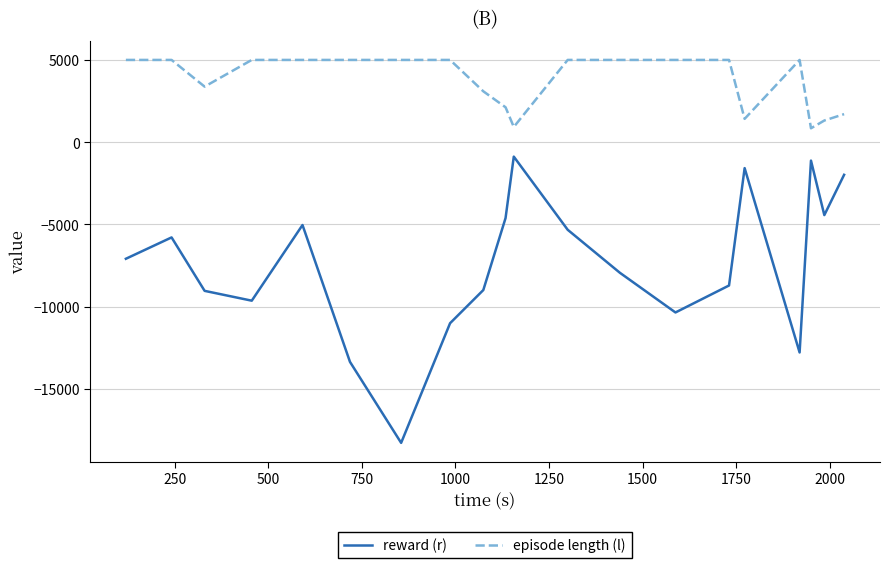

Which series has the largest total across all categories?

episode length (l)